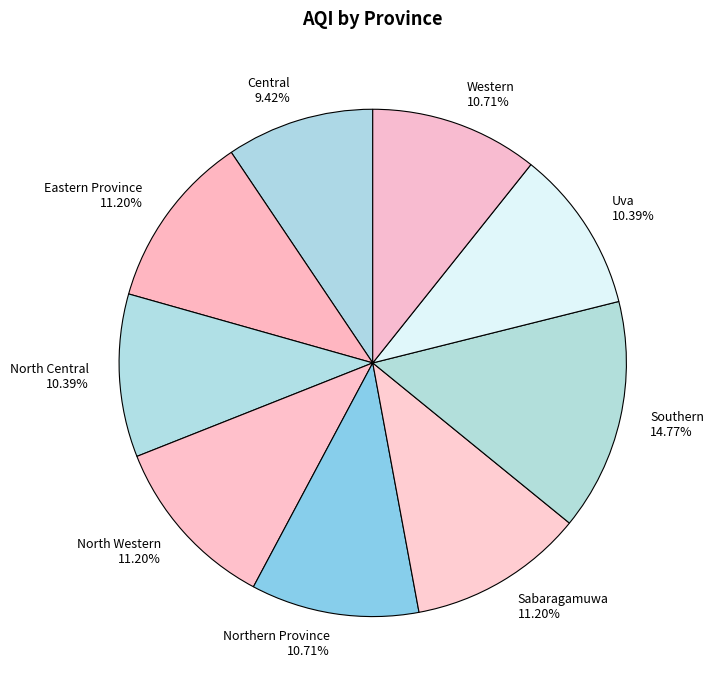

To the nearest percent, what is the difference between the largest and smallest slice percentages?

5%